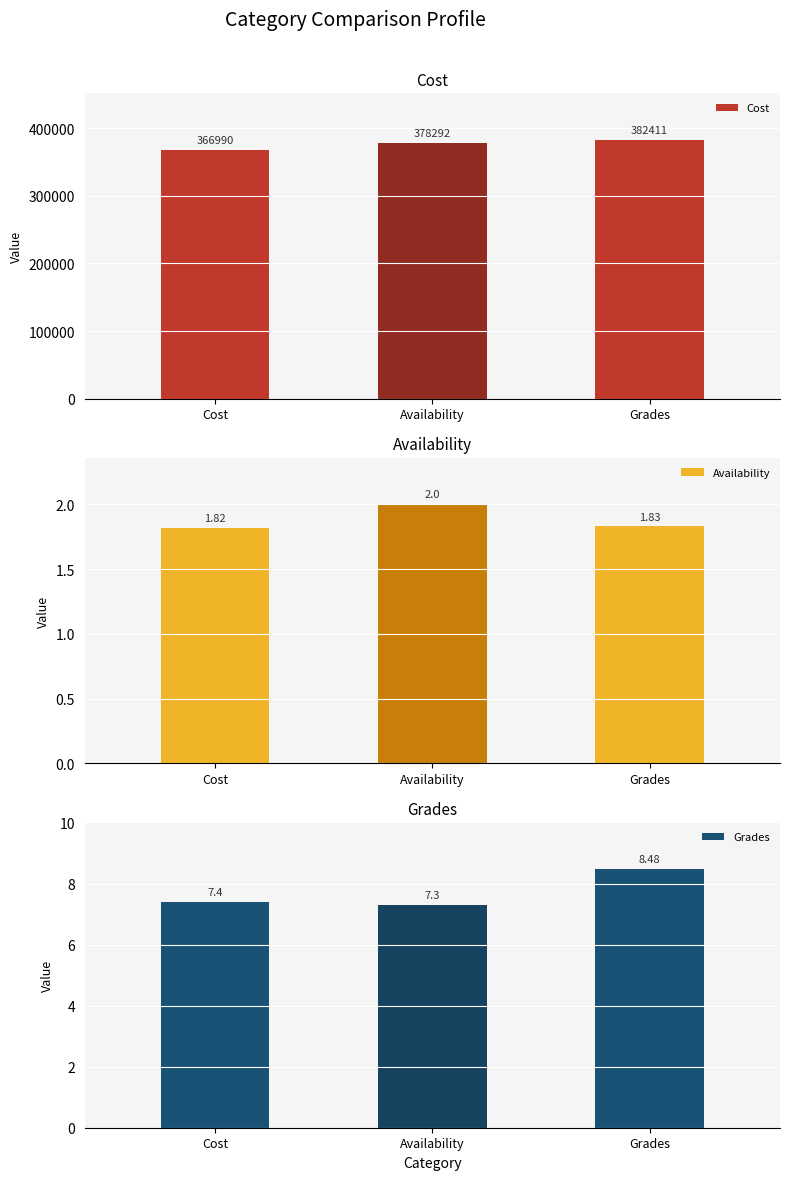

Which series has the largest total across all categories?

Cost